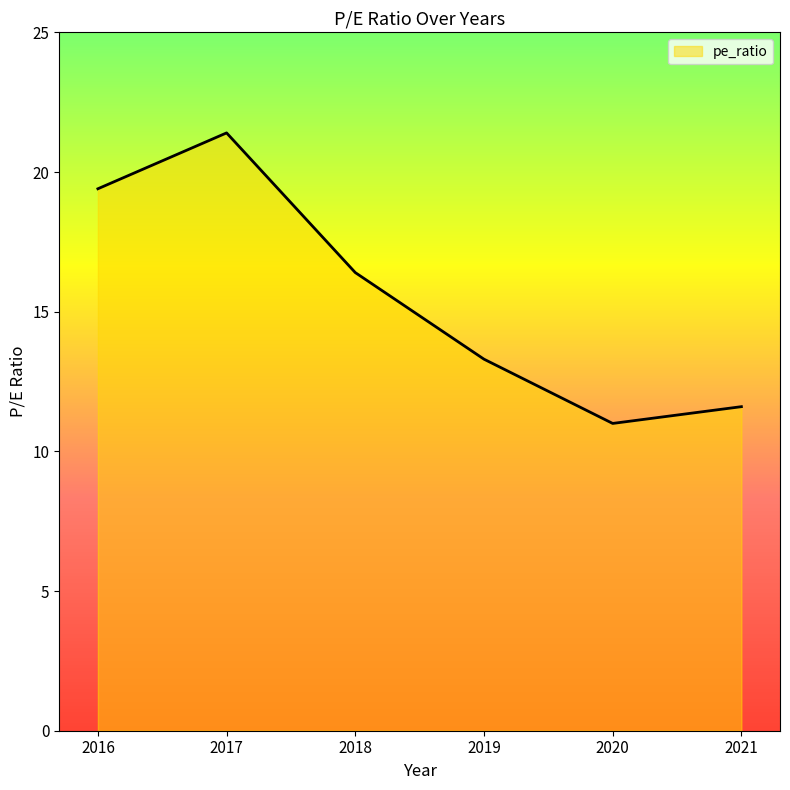

Where is the first local maximum?

2017